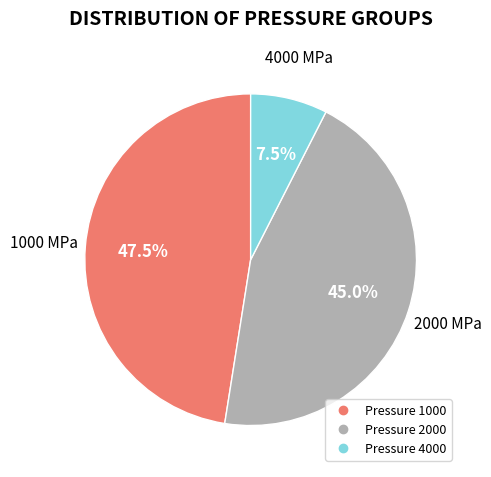

How many segments does this pie chart have?

3